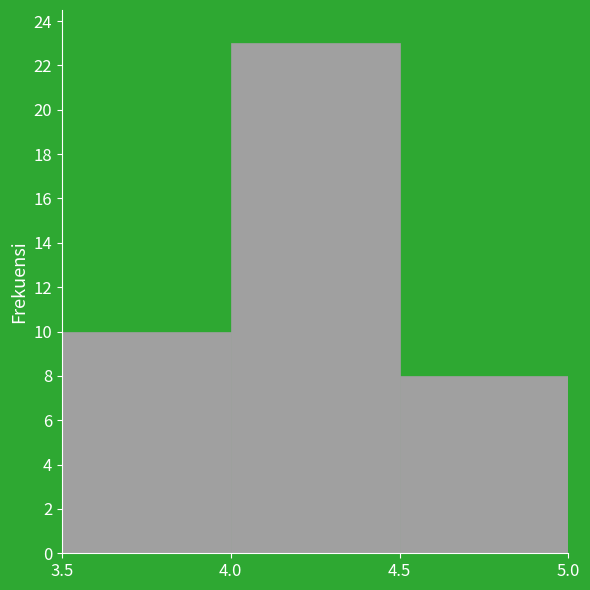

What is the height of the bar covering 4.0 to 4.5 on the x-axis? The values are not printed on the chart, so give them approximately, as read against the axis.

23